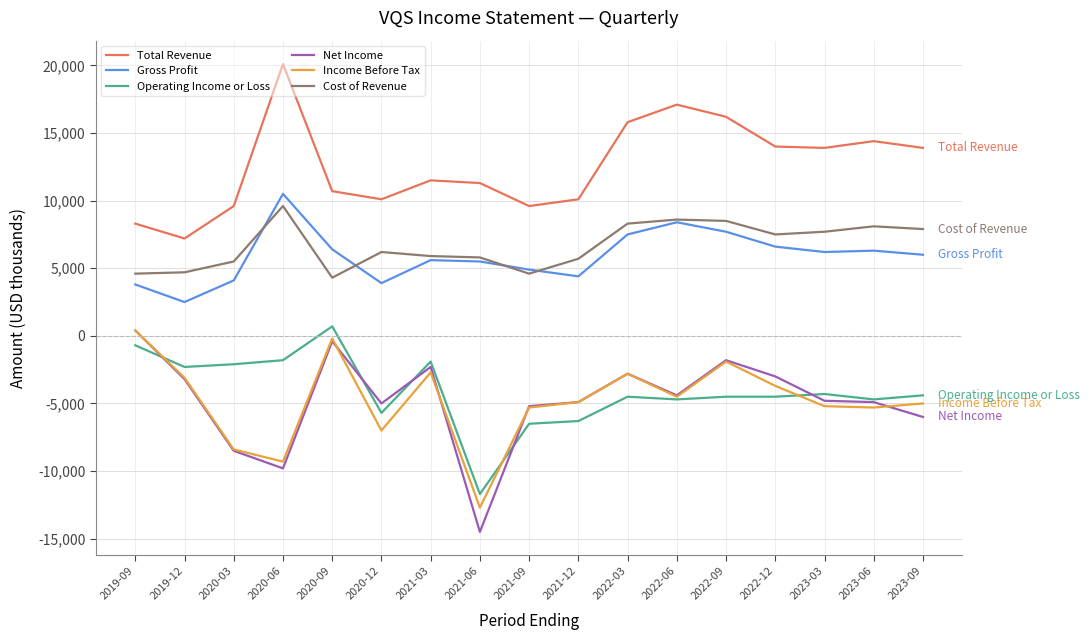

True or false: Total Revenue has more than 1 interior local peaks.

True